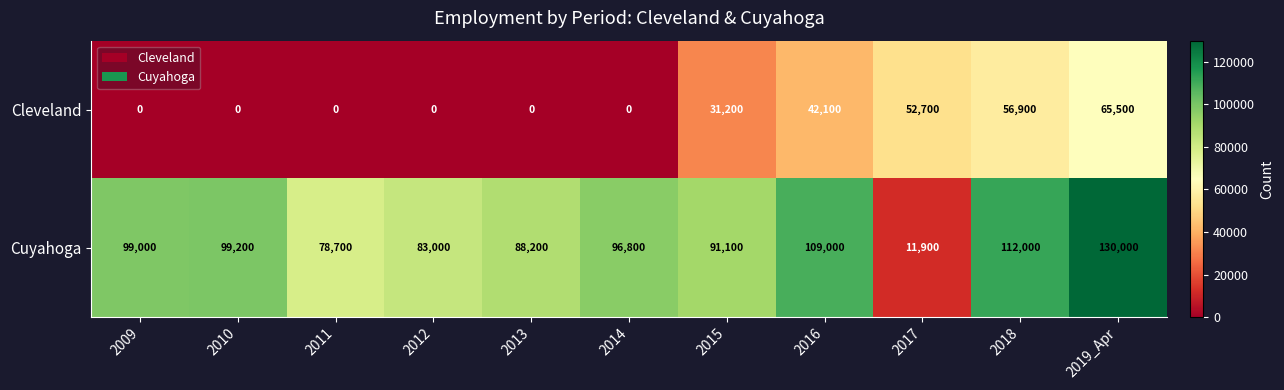

What is the maximum value for Cleveland?

65500